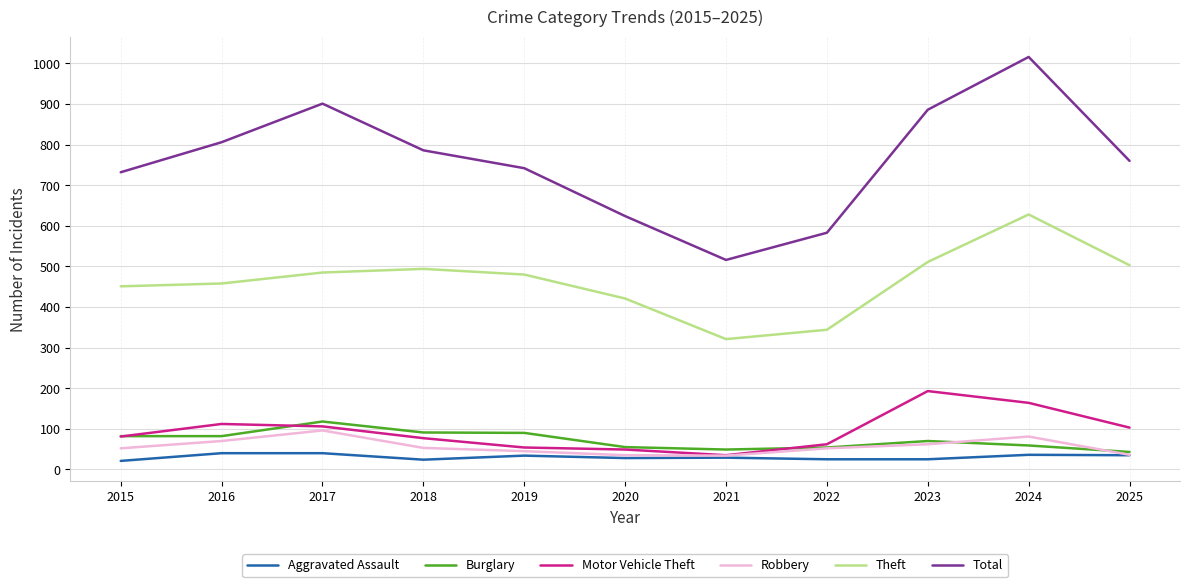

What is the difference between the Motor Vehicle Theft values at 2025 and 2016?

9